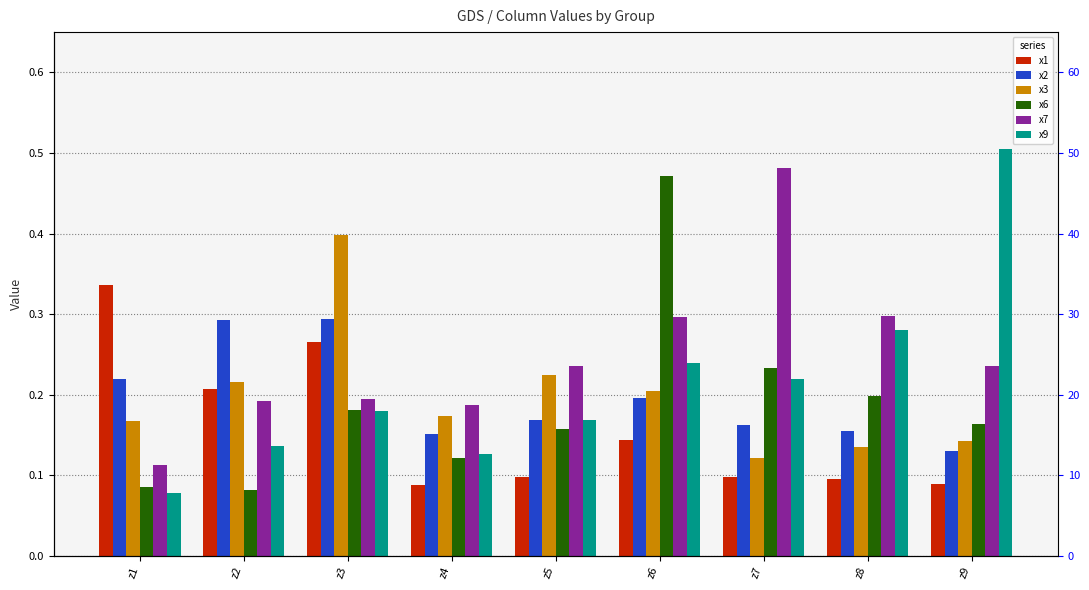

How many groups of bars are there?

9